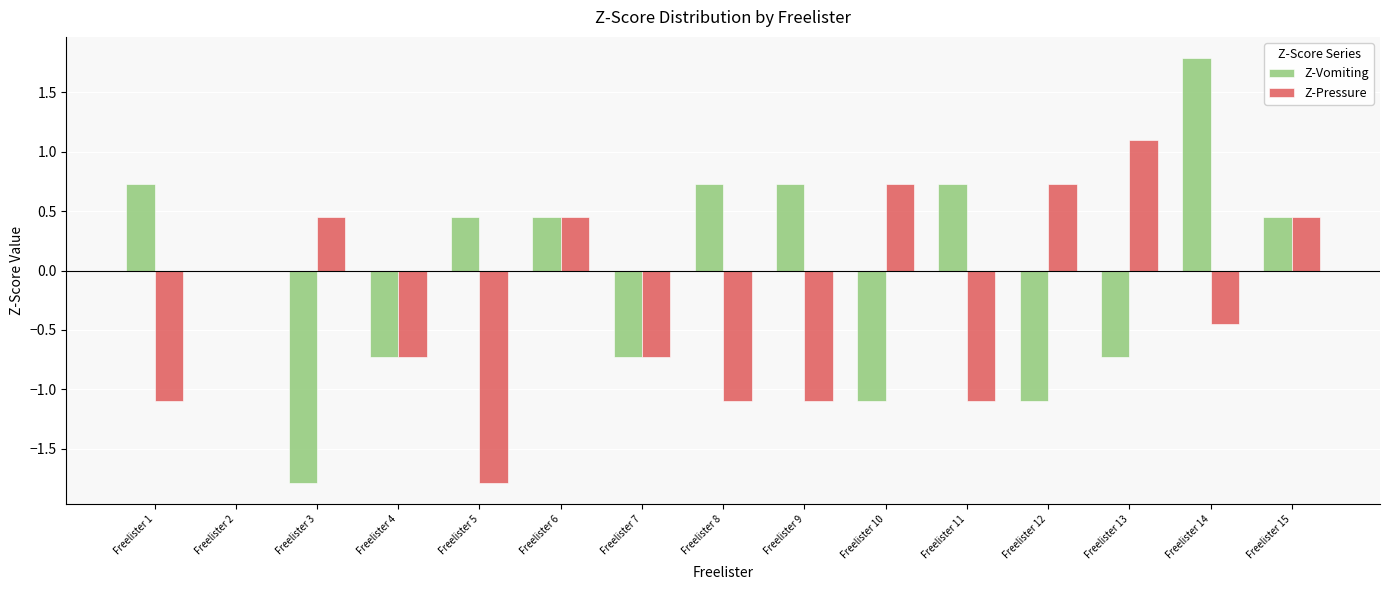

What is the sum of the Z-Vomiting values at Freelister 15 and Freelister 1?

1.2